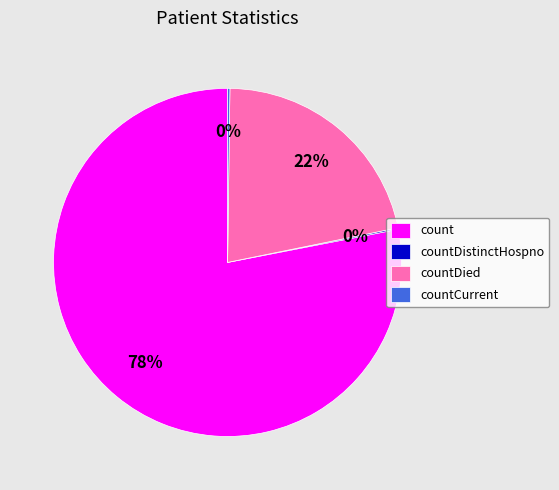

Which category has the biggest portion of the pie?

count